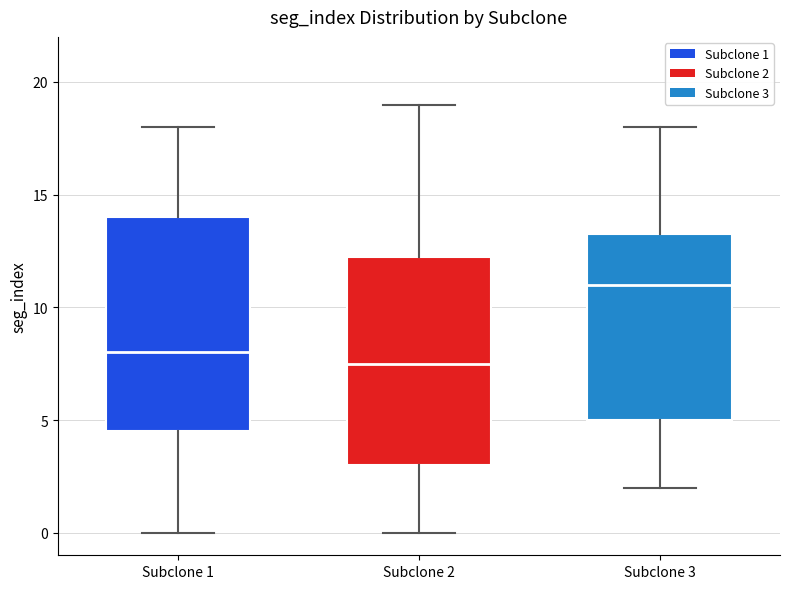

Reading left to right, transcribe this box plot: for each box, give where its median line is, the range the box spans, and where its two whiskers end, as read against the y-axis. The values are not printed on the chart, so give them approximately, as read against the axis.

Subclone 1: median 8.0, box 4.5 to 14.0, whiskers 0.0 to 18.0
Subclone 2: median 7.5, box 3.0 to 12.5, whiskers 0.0 to 19.0
Subclone 3: median 11.0, box 5.0 to 13.5, whiskers 2.0 to 18.0